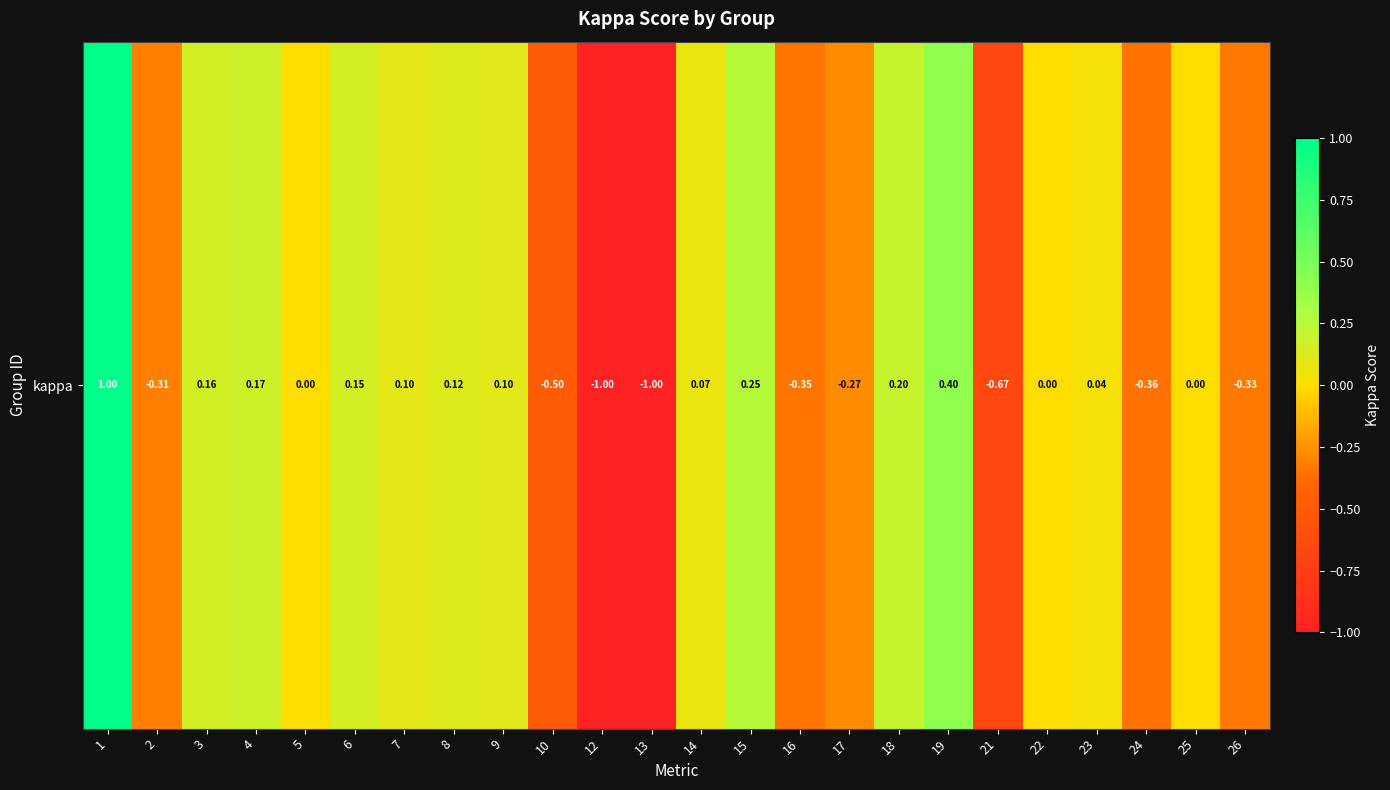

True or false: the data shows 0.1 at 8.

True